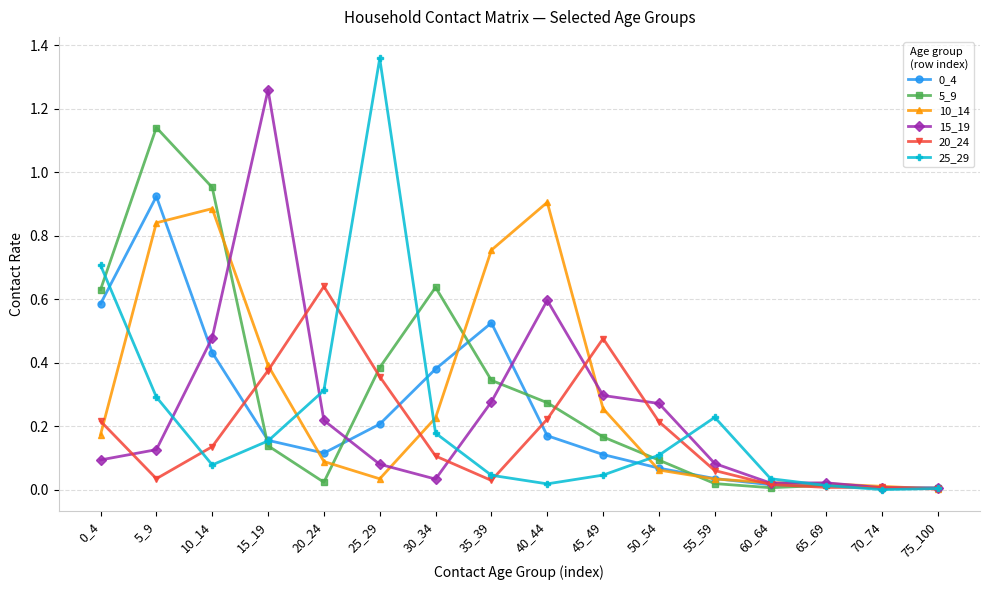

The 20_24 series shows 0.1 at 30_34. True or false?

True